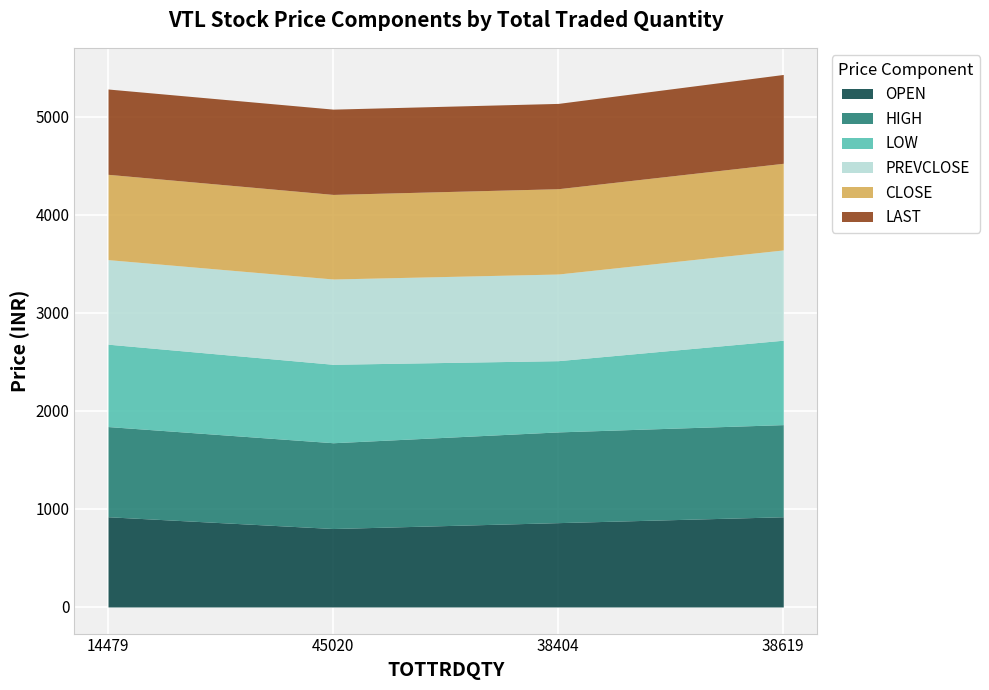

What is the average value of the OPEN series?

875.0